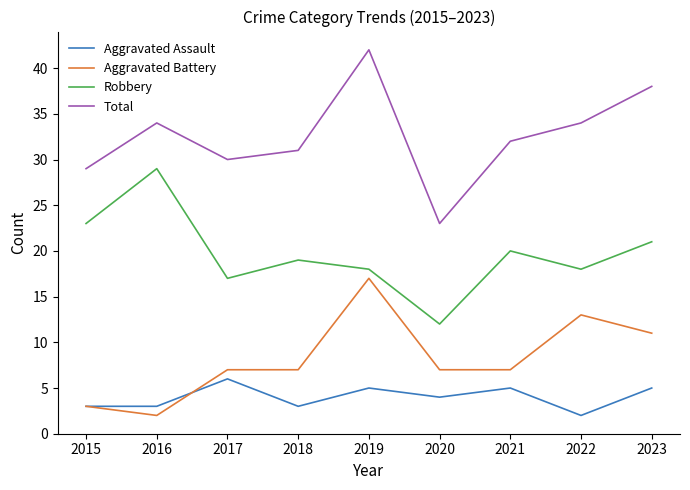

Which series has the widest spread of values?

Total